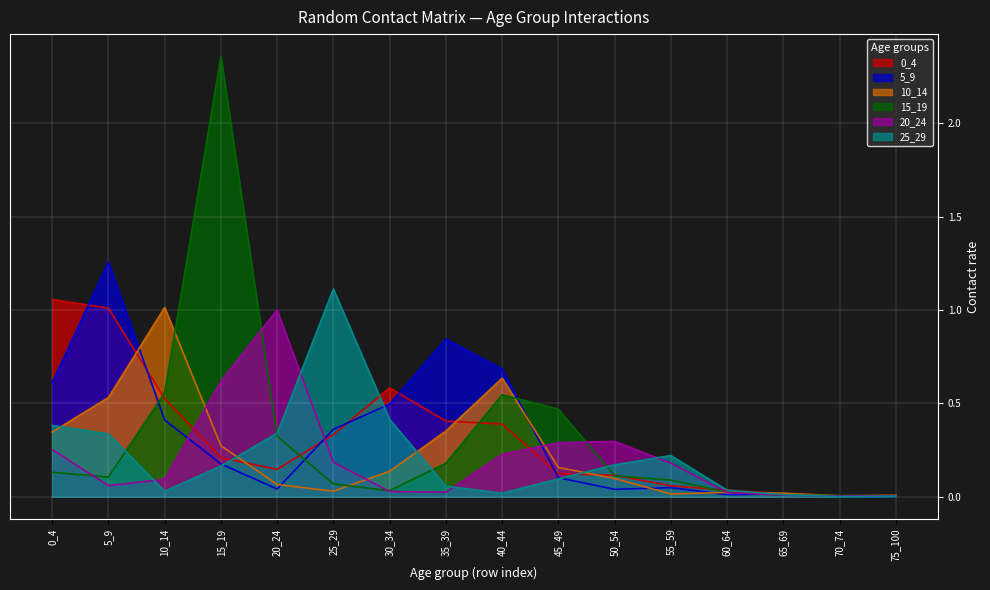

What is the spread (max minus min) of values at 20_24?

1.0